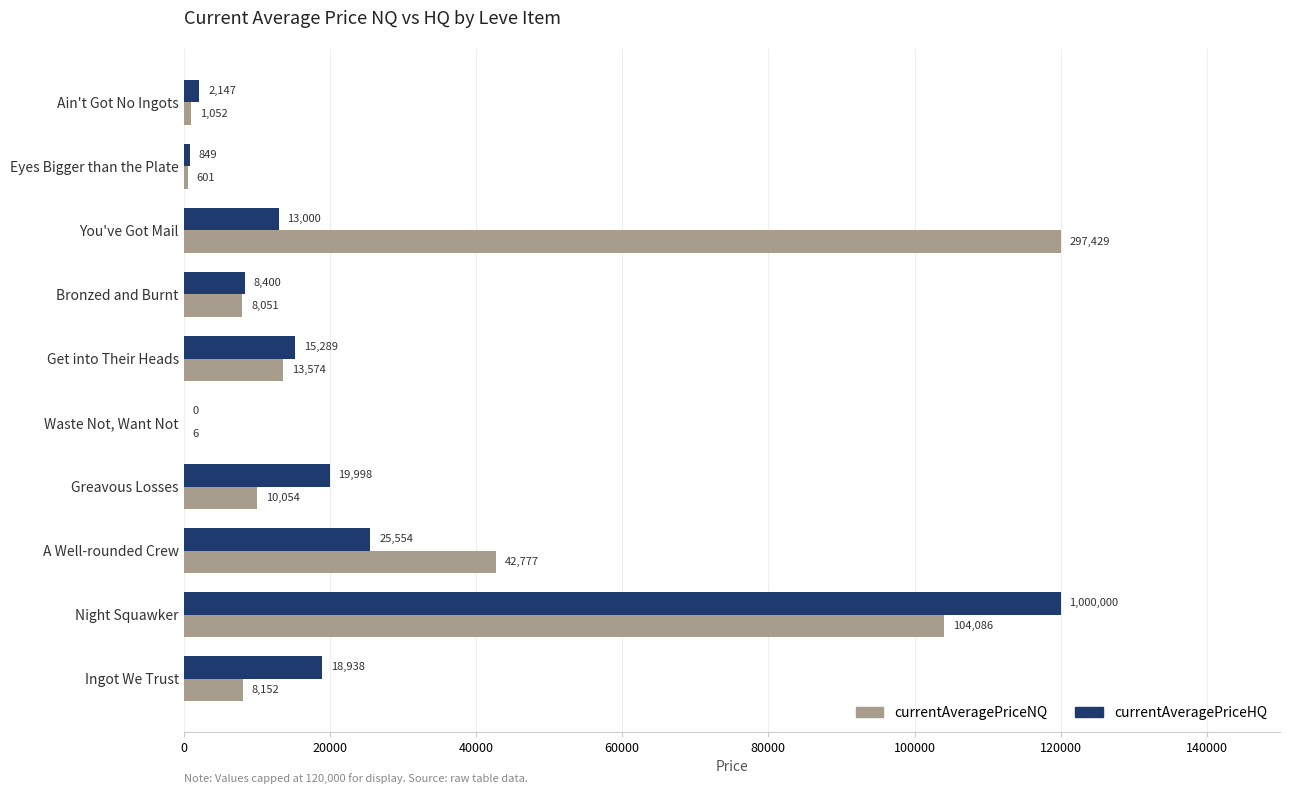

What is the total value across all series at Eyes Bigger than the Plate?

1450.0